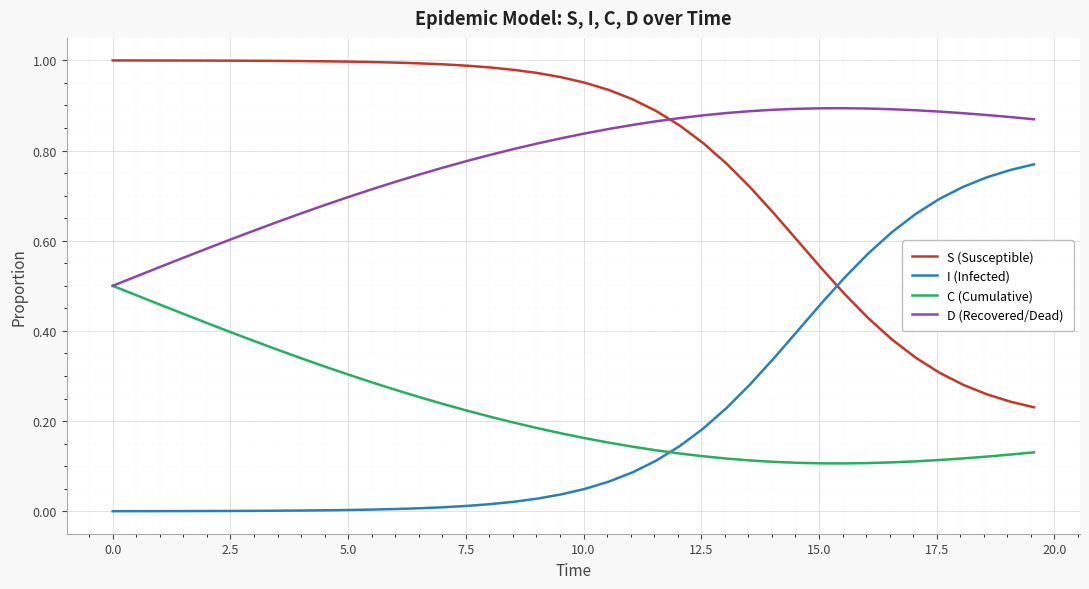

Which series ends up on top after the final intersection of D (Recovered/Dead) and S (Susceptible)?

D (Recovered/Dead)